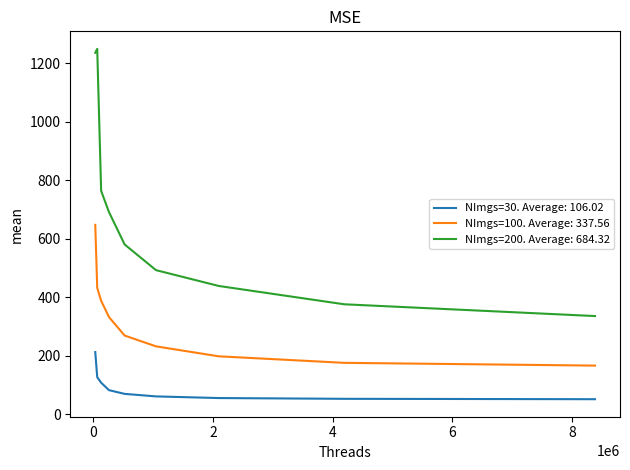

True or false: NImgs=200. Average: 684.32 and NImgs=100. Average: 337.56 cross at least once.

False